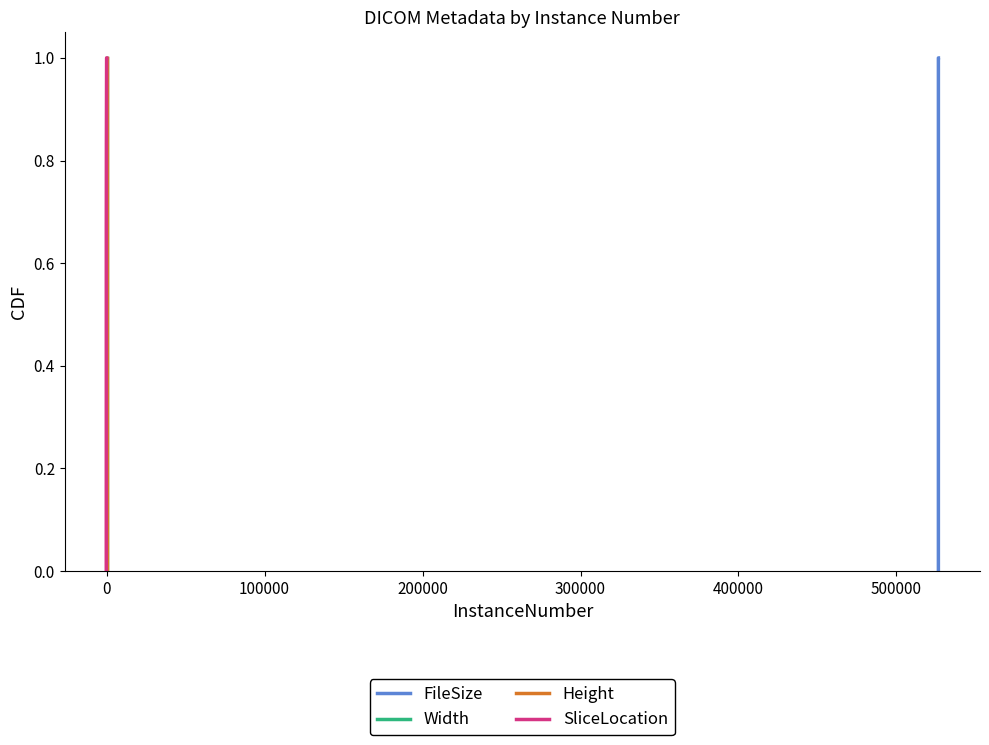

True or false: FileSize and Height intersect in this chart.

False